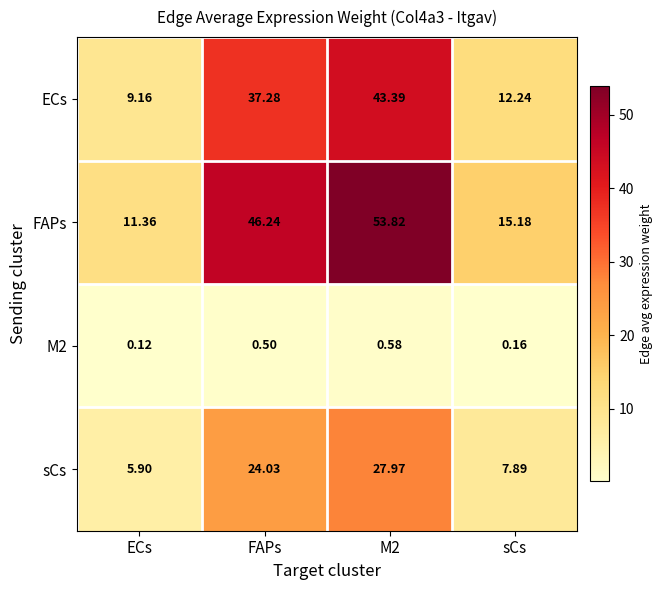

Between FAPs and sCs, which series saw the biggest shift?

FAPs